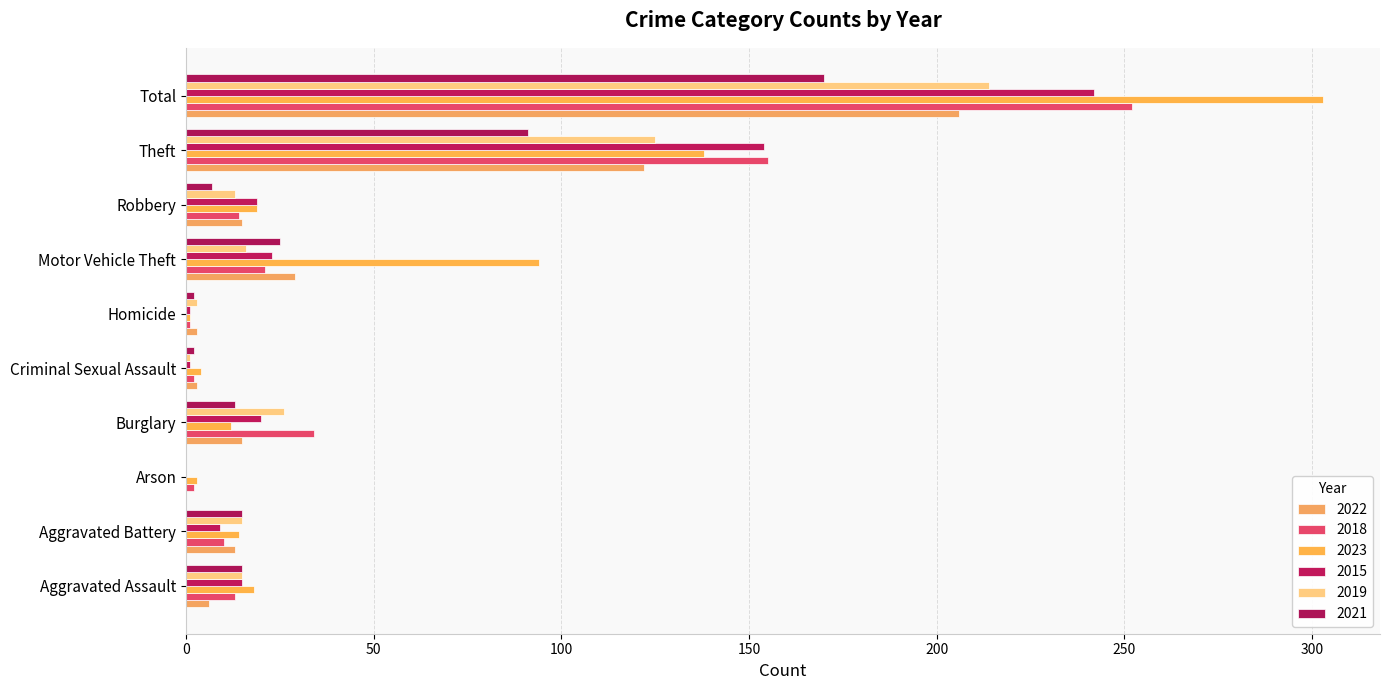

How many data points does each series have?

10